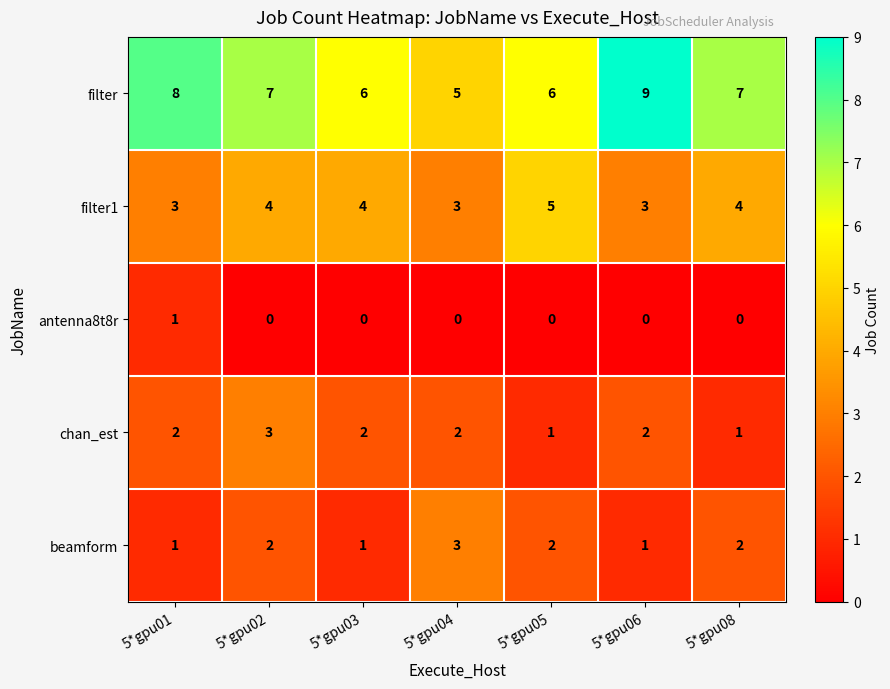

Which category has the lowest value in the filter series?

5*gpu04